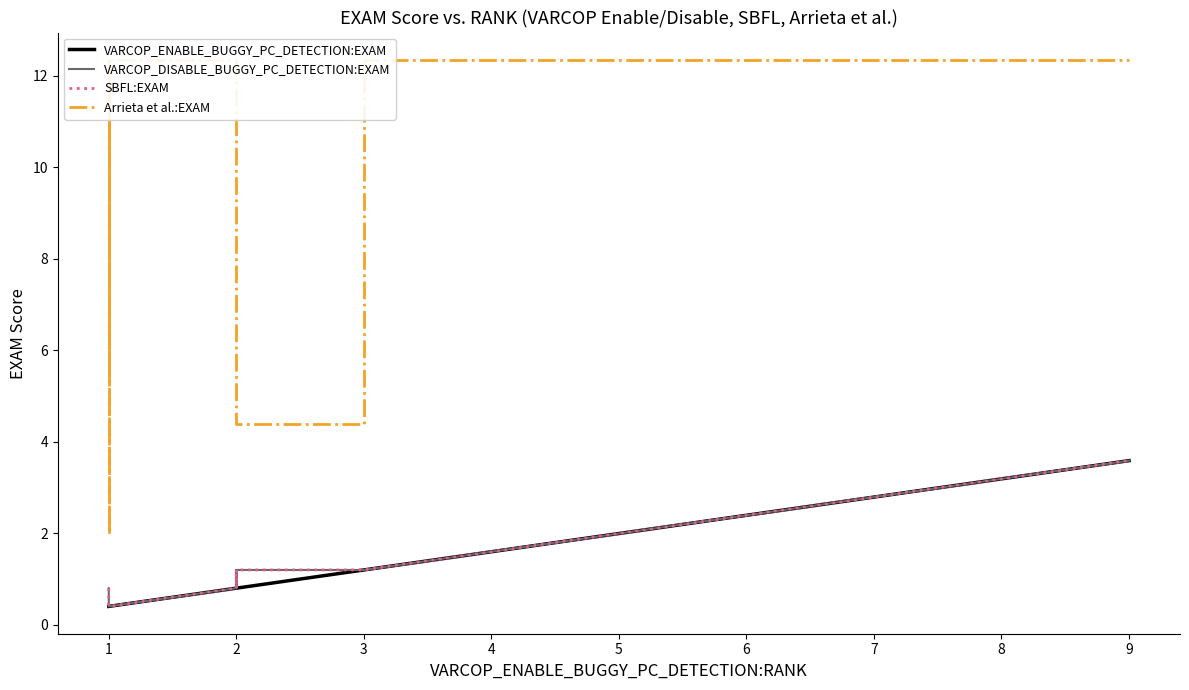

Is the value of SBFL:EXAM at 1 greater than the value of VARCOP_ENABLE_BUGGY_PC_DETECTION:EXAM at 1?

Yes